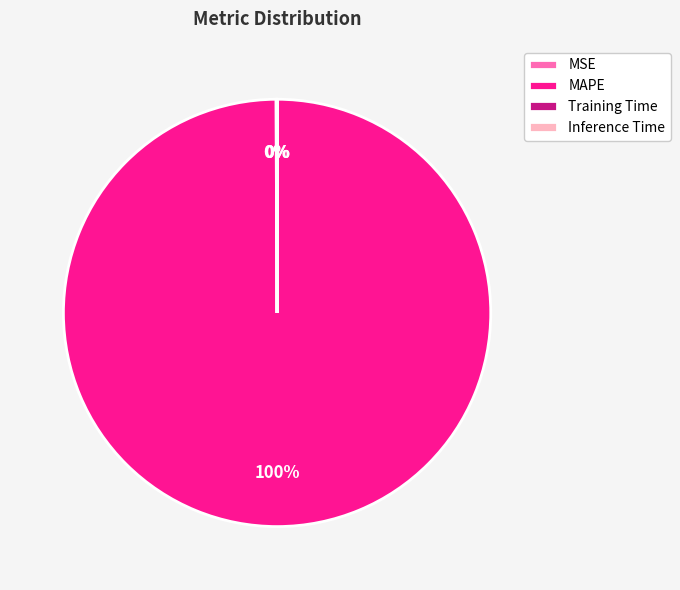

To the nearest percent, what is the difference between the largest and smallest slice percentages?

100%